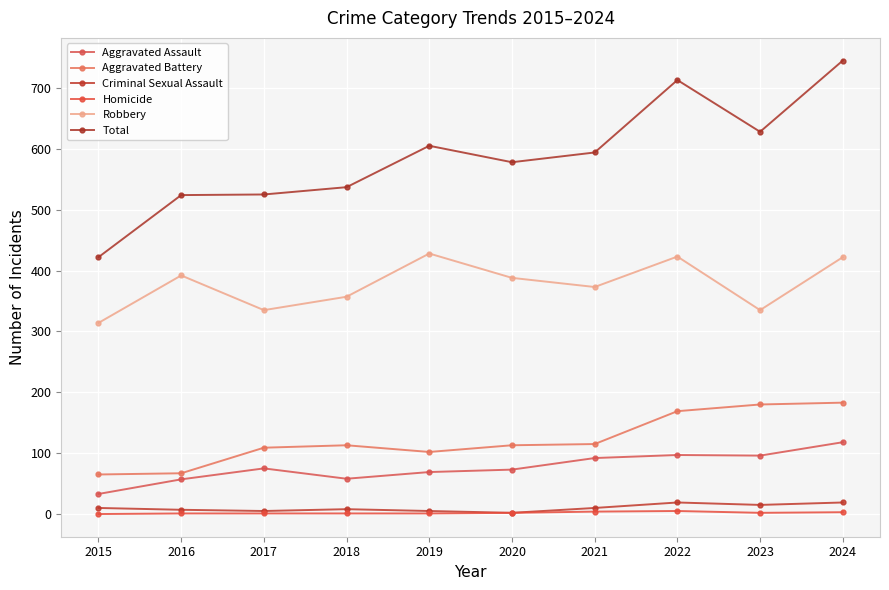

Which category has the lowest value in the Aggravated Assault series?

2015